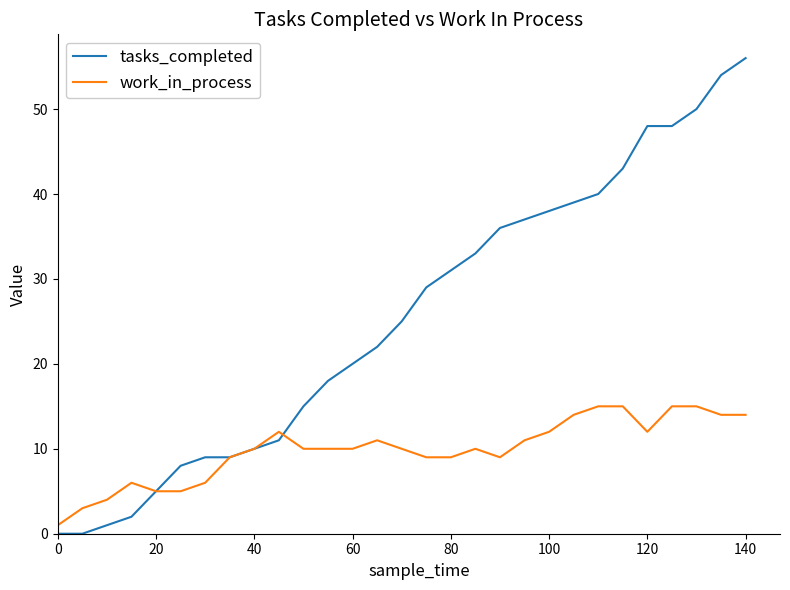

List the series in order of their overall mean, highest first.

tasks_completed, work_in_process